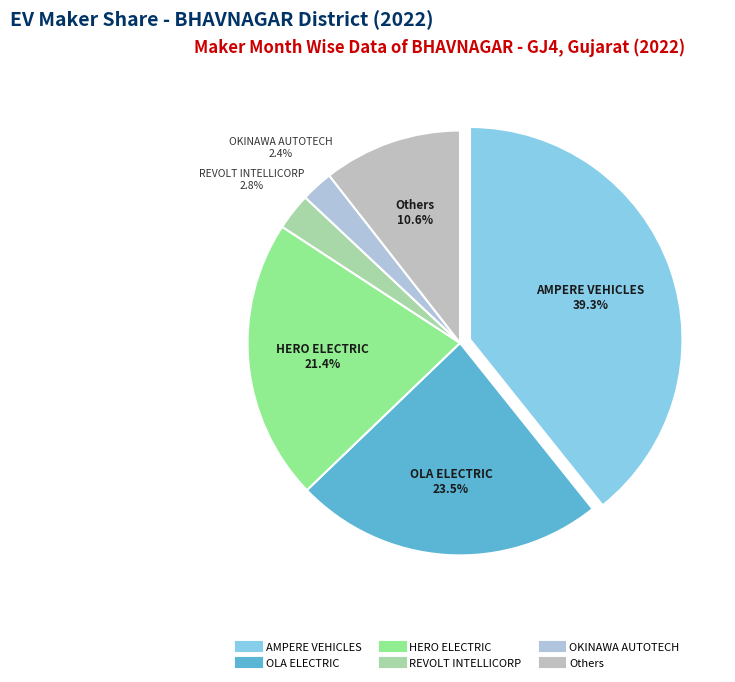

How many slices are in this pie chart?

6